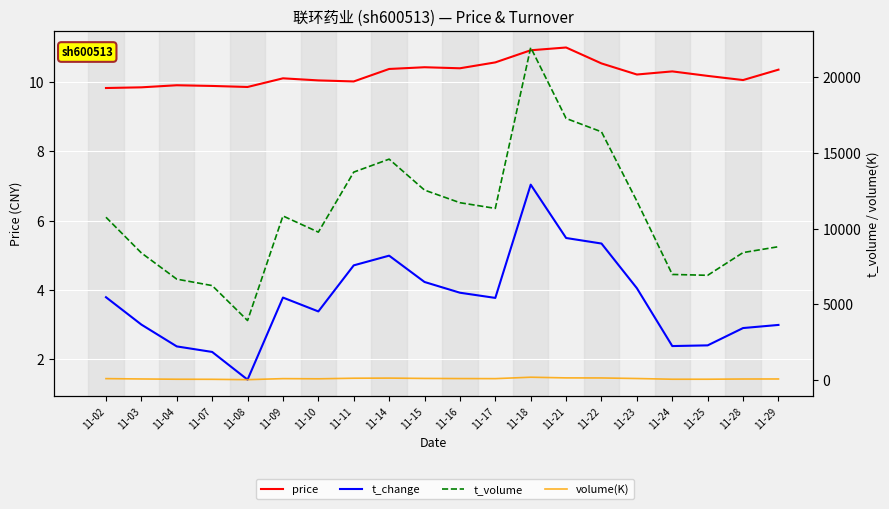

What is the difference between the highest and lowest values at 11-08?

3940.6